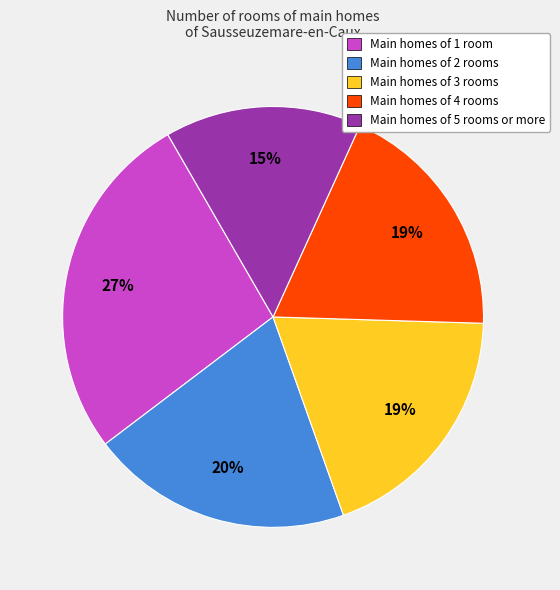

To the nearest percent, what is the average slice percentage?

20%